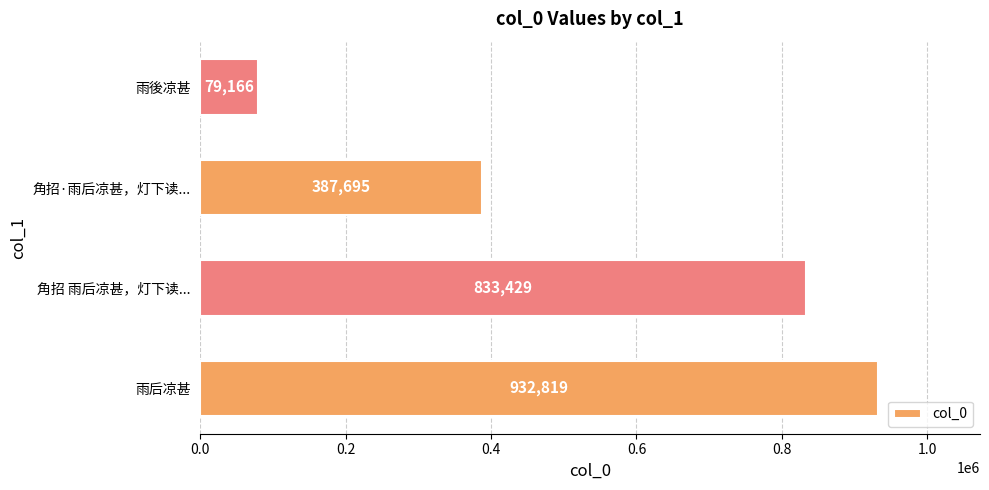

Is it true that the value at 雨后凉甚 is 1613741?

False